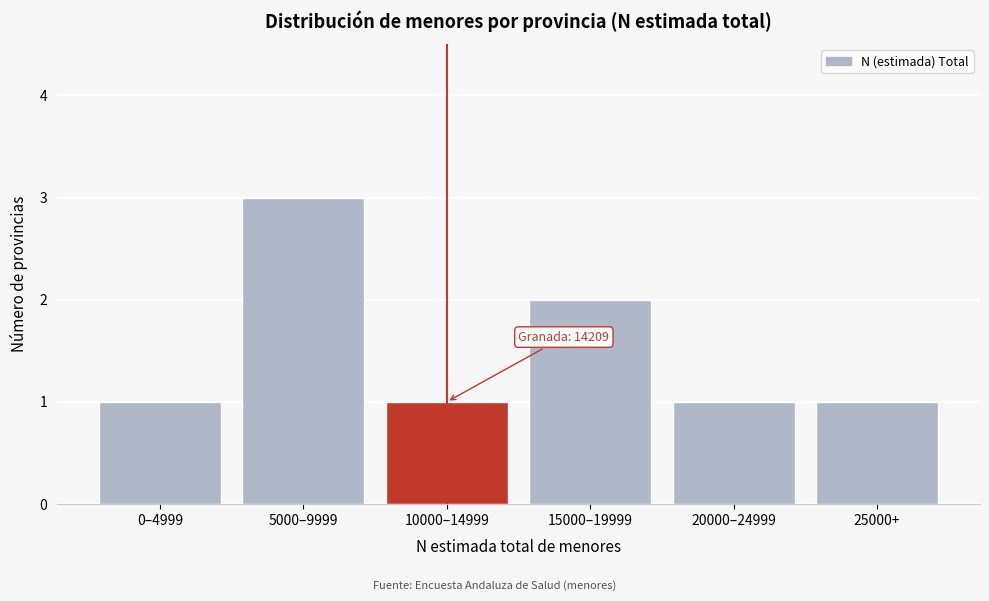

Reading left to right, transcribe all the data shown in this chart.

1	3	1	2	1	1